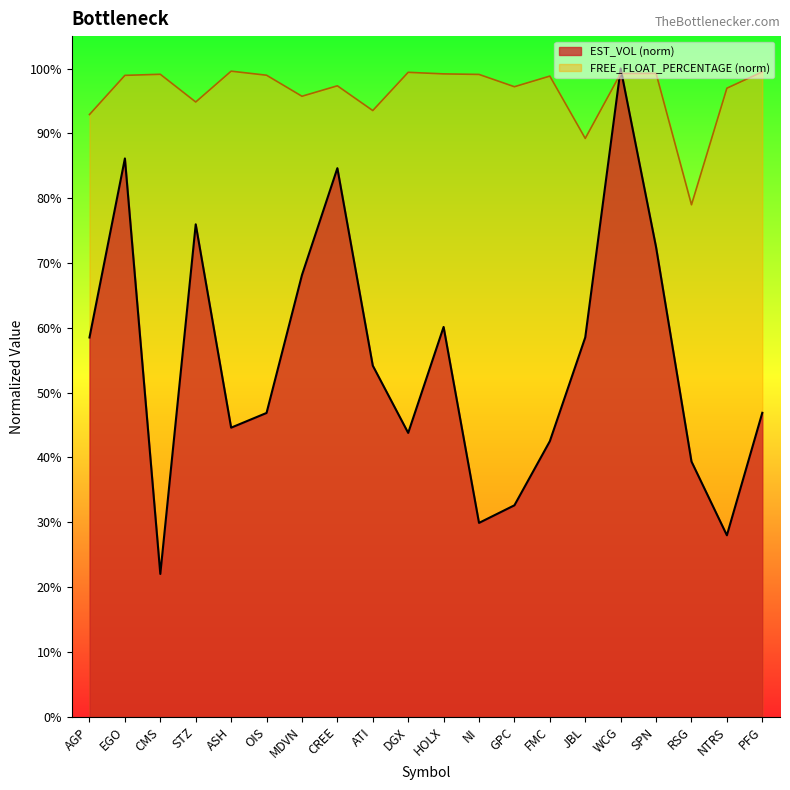

At which label is FREE_FLOAT_PERCENTAGE closest to 0?

RSG